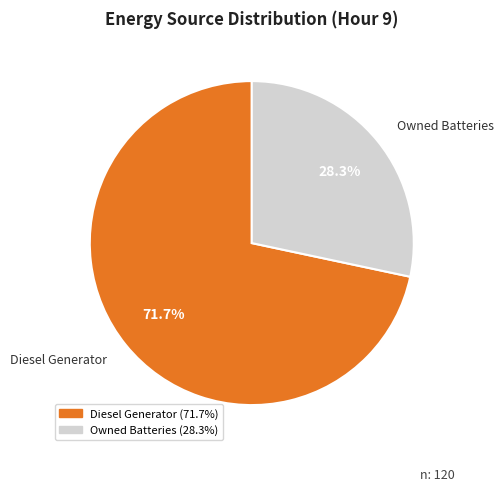

How many segments does this pie chart have?

2